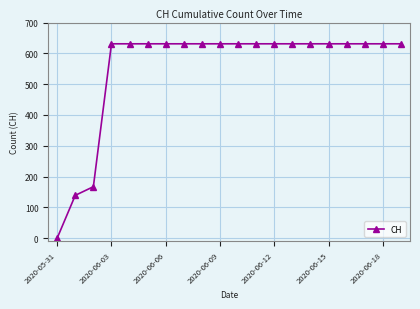

What is the average value?

552